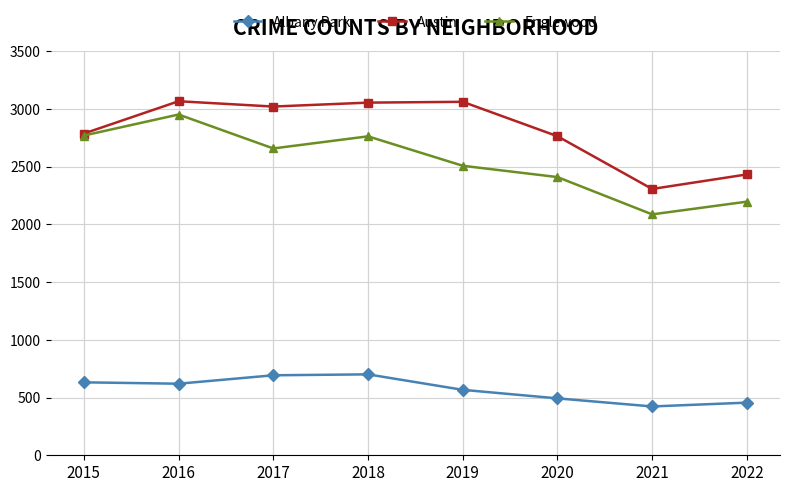

True or false: Austin has more than 2 points higher than both neighbors.

False